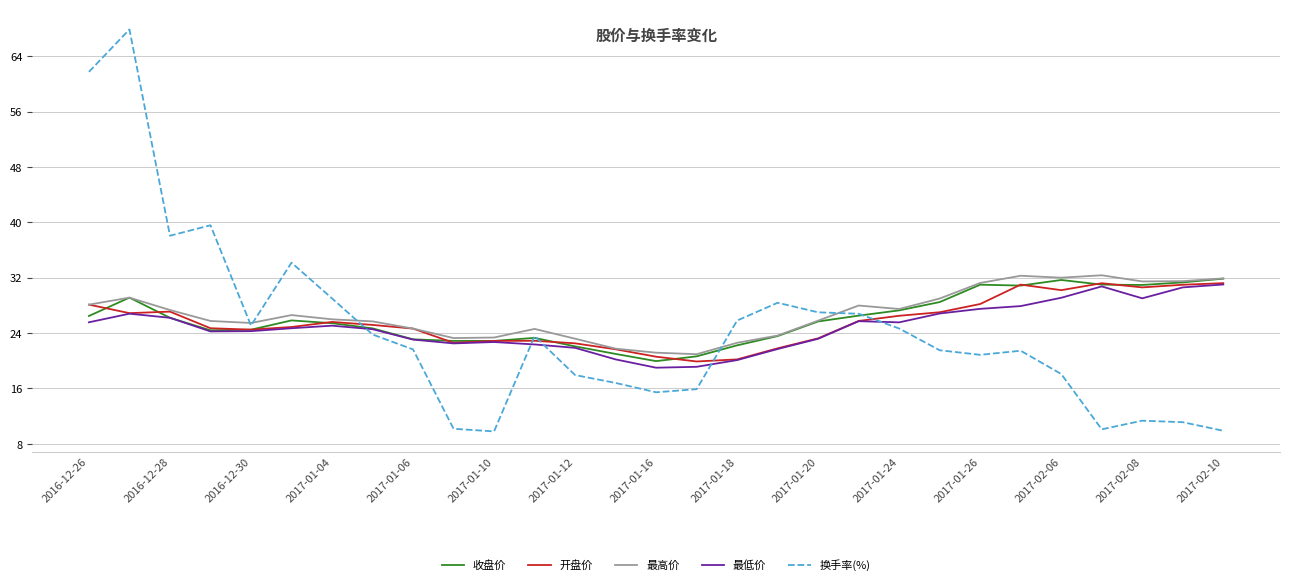

Which series has the widest spread of values?

换手率(%)